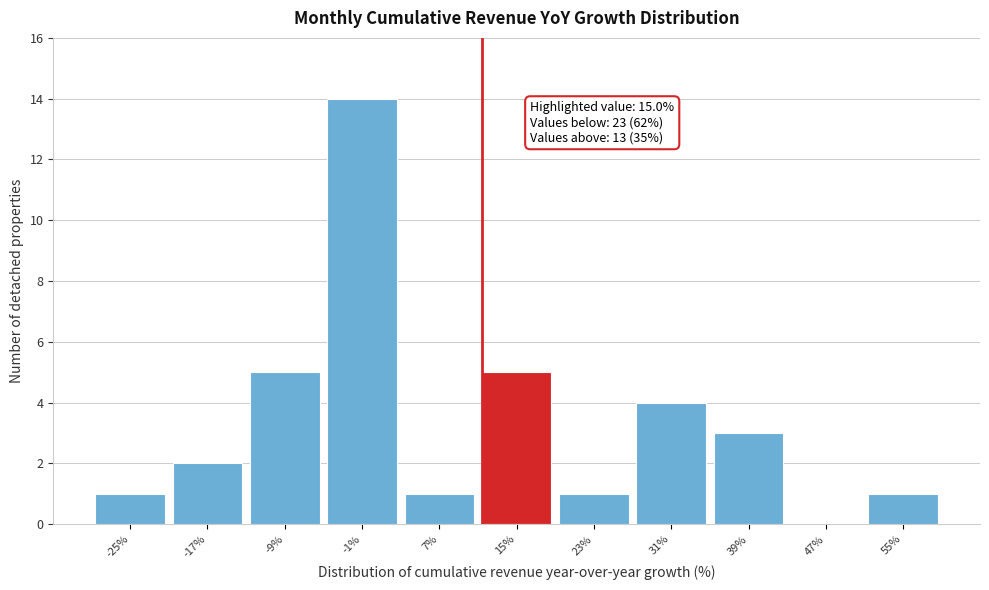

Reading left to right, transcribe all the data shown in this chart.

-25%=1	-17%=2	-9%=5	-1%=14	7%=1	15%=5	23%=1	31%=4	39%=3	47%=0	55%=1